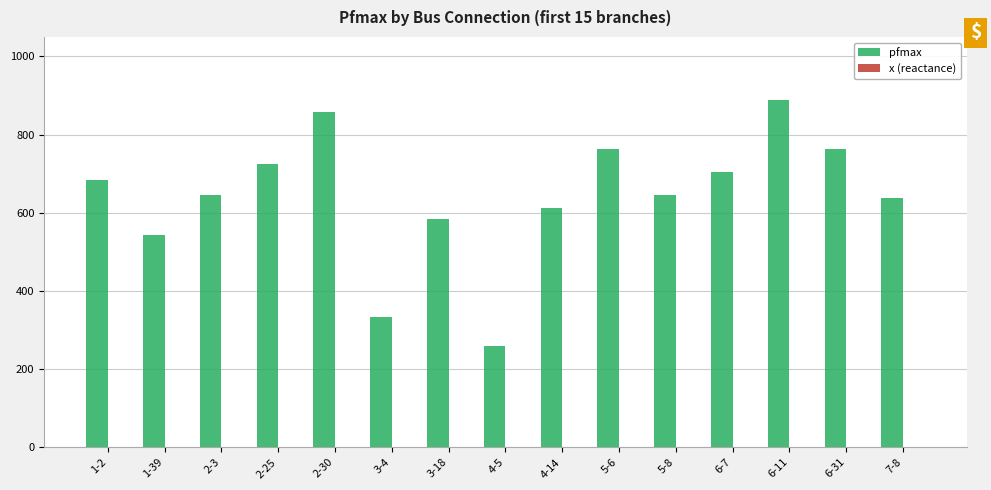

Which series has the widest spread of values?

pfmax